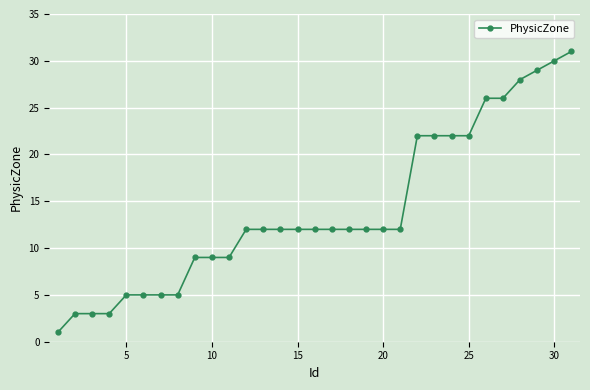

What is the maximum value shown in the chart?

31